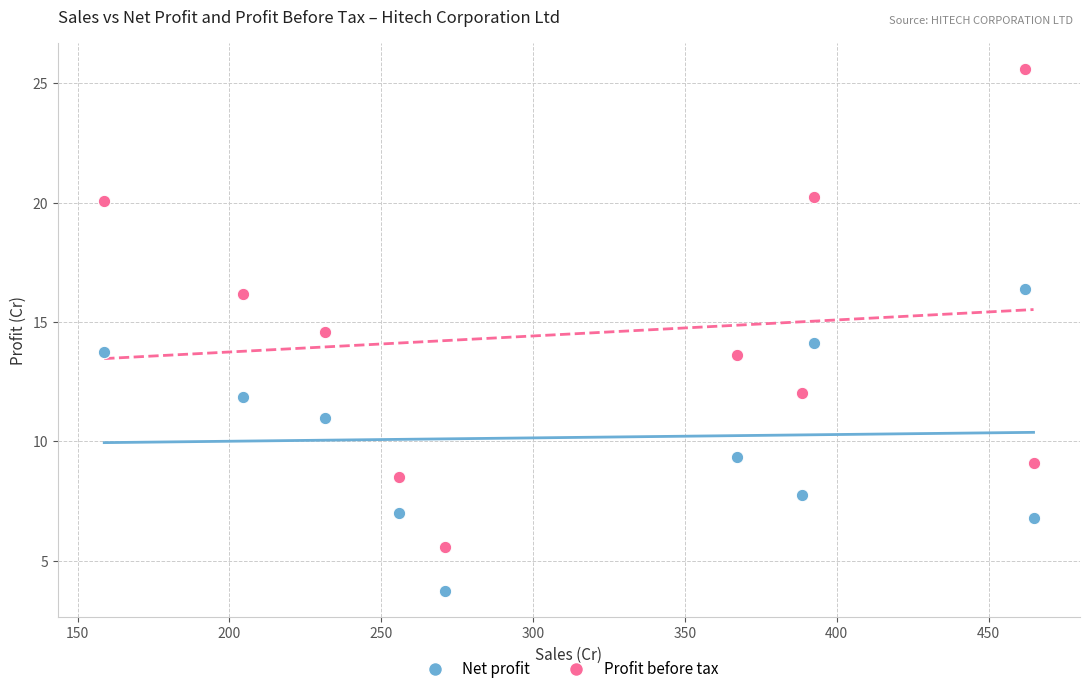

Across all data points, what is the range of X values (max minus min)?

306.0